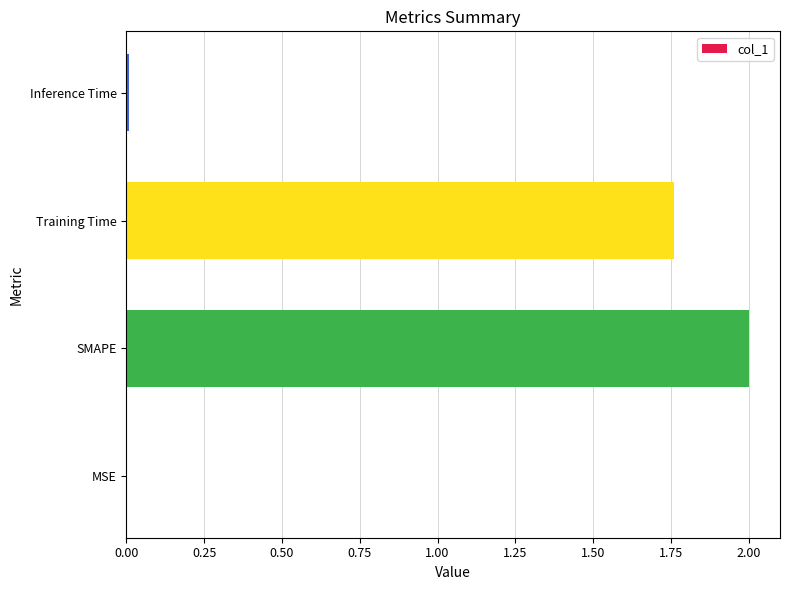

What is the sum of all values?

3.8